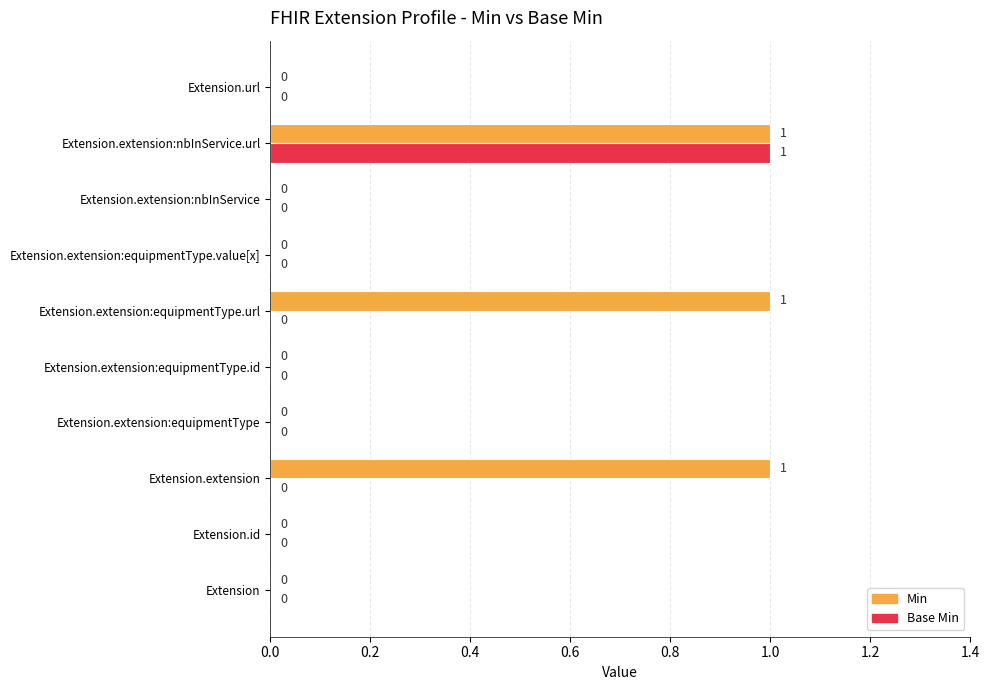

At which category is the sum across all series the highest?

Extension.extension:nbInService.url